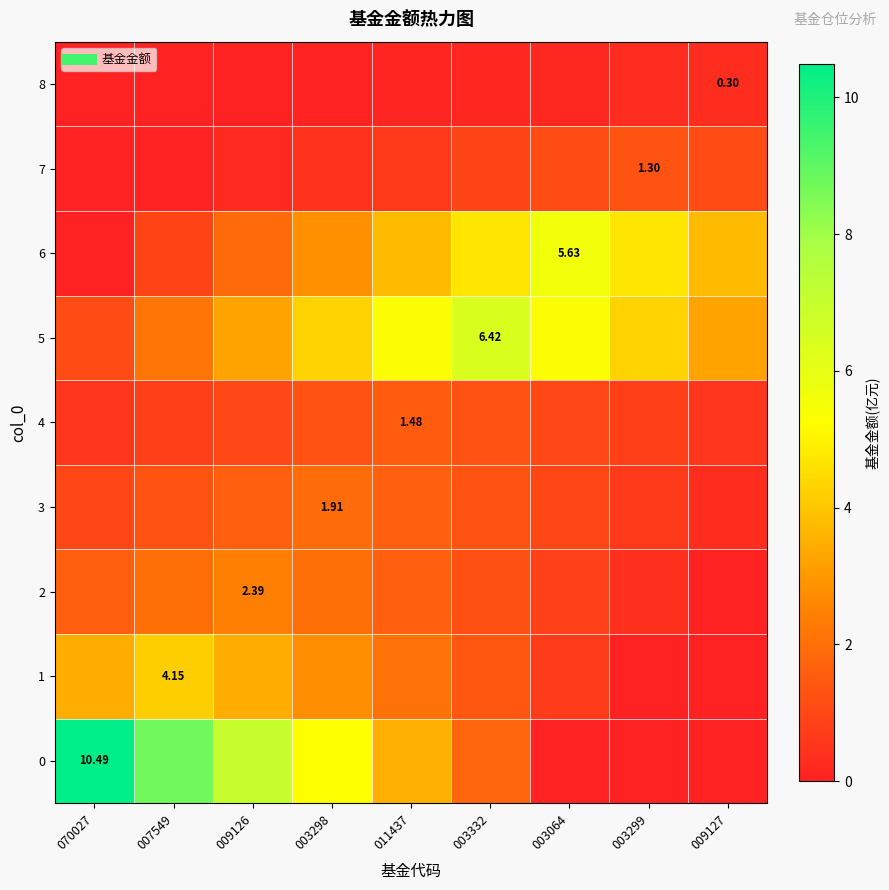

The 2 series shows 0.8 at 003064. True or false?

True